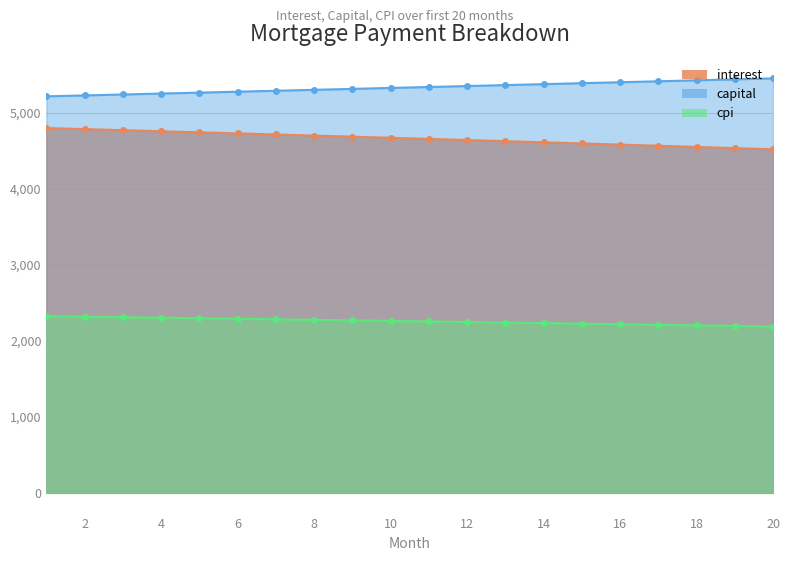

Which series has the largest range (max minus min)?

interest